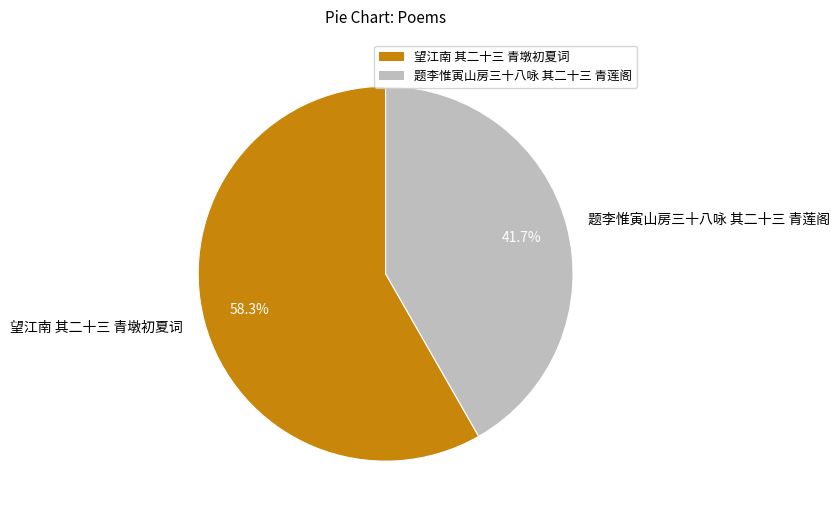

Is there a majority slice in this chart?

Yes